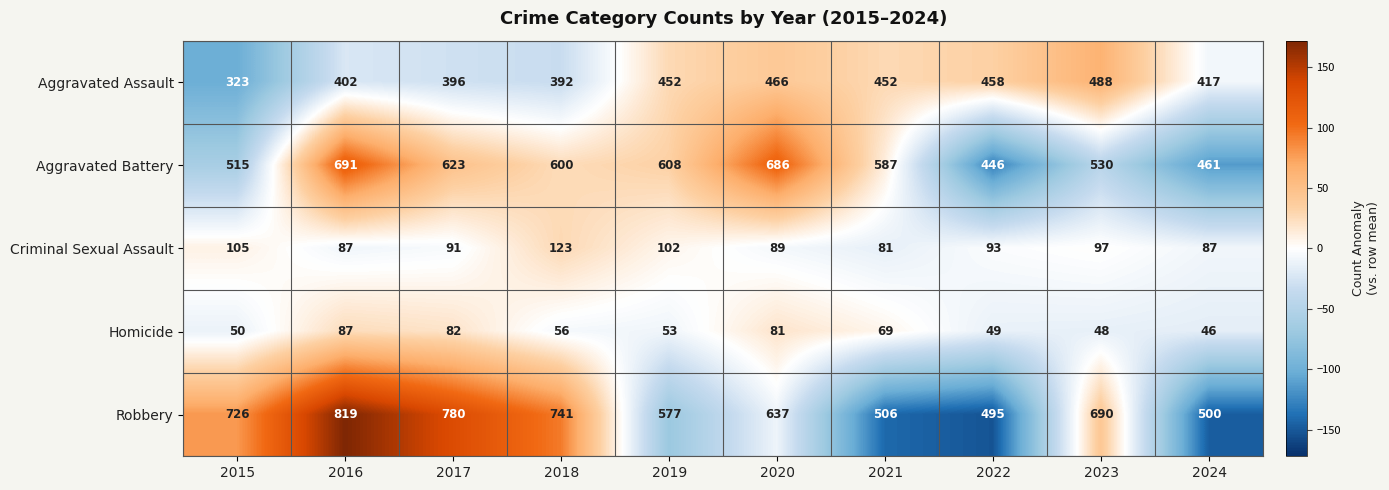

Rank the categories by Aggravated Battery value from highest to lowest.

2016, 2020, 2017, 2019, 2018, 2021, 2023, 2015, 2024, 2022